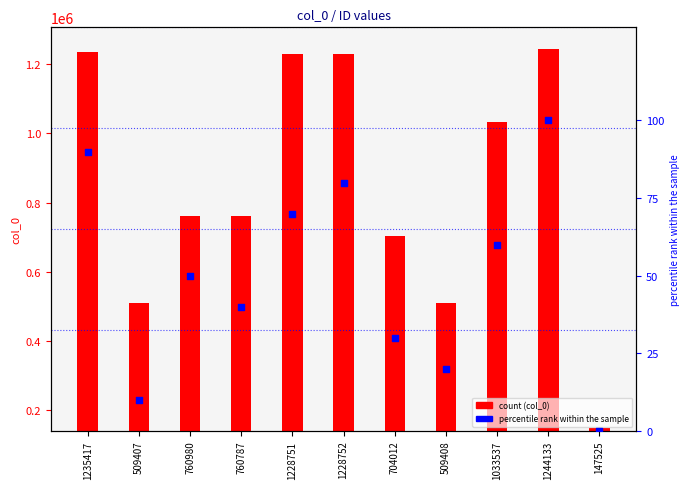

Which series reaches the minimum Y coordinate?

percentile rank within the sample